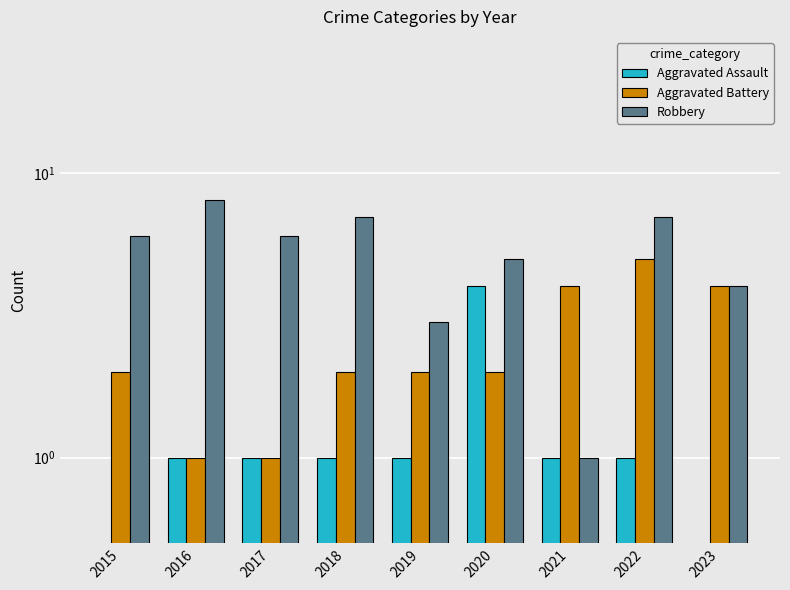

Which series has the widest spread of values?

Robbery